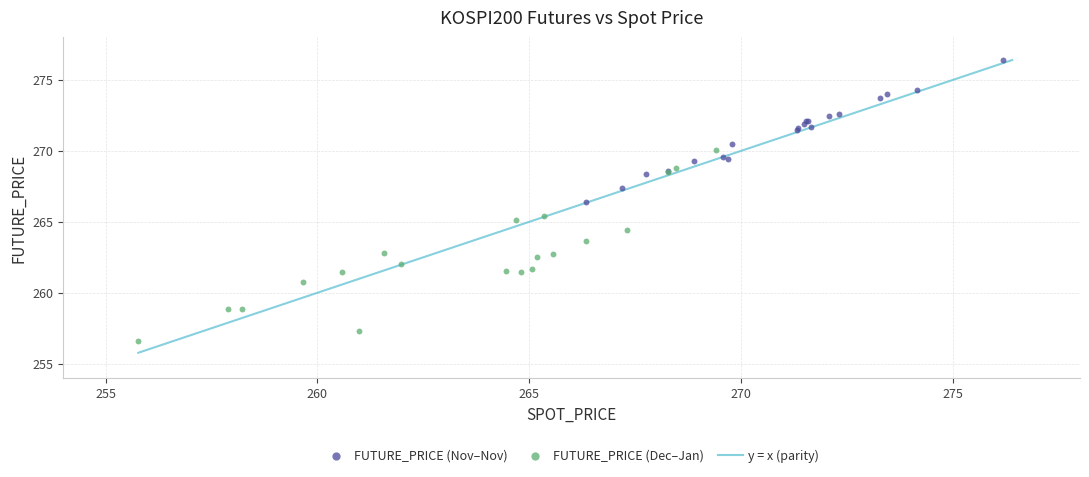

Which series has the widest spread of Y values?

FUTURE_PRICE (Dec–Jan)